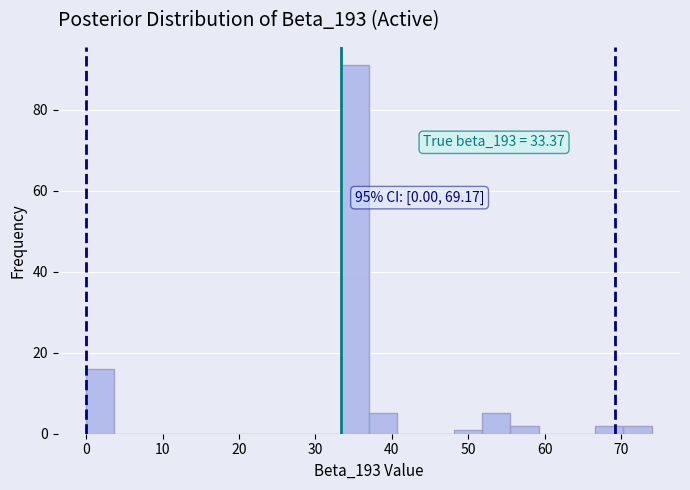

Around what value on the x-axis is the tallest bar? Give the approximate position of its centre, as read against the axis.

35